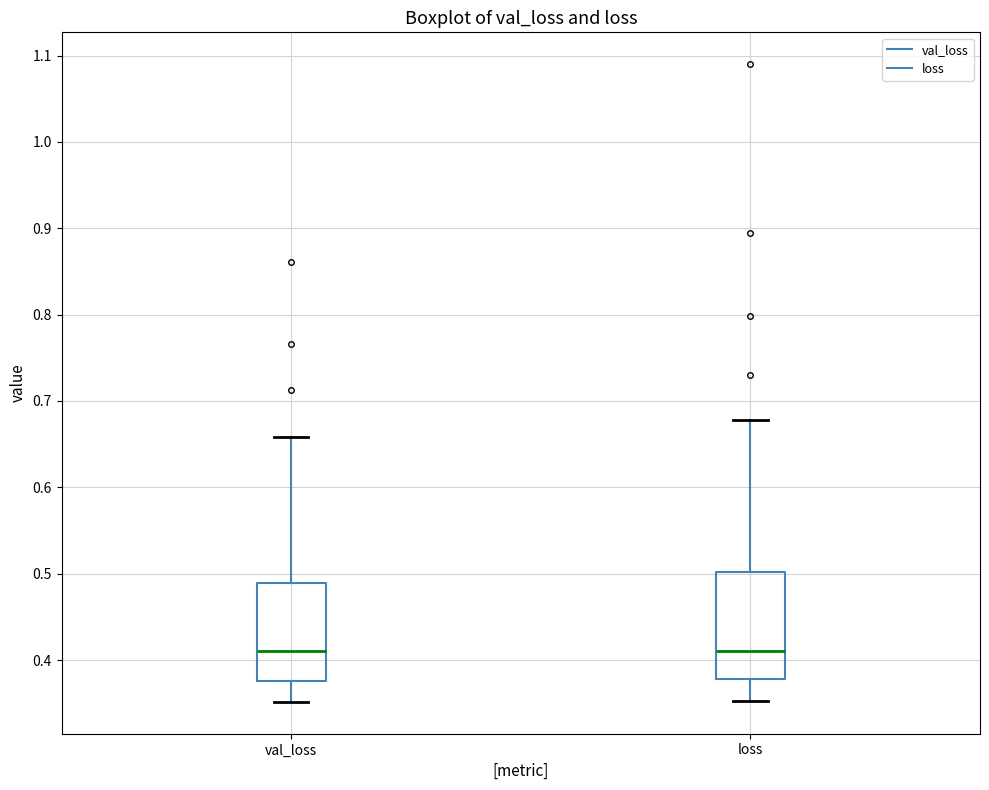

Comparing the boxes themselves (not the whiskers), which one is the tallest?

loss